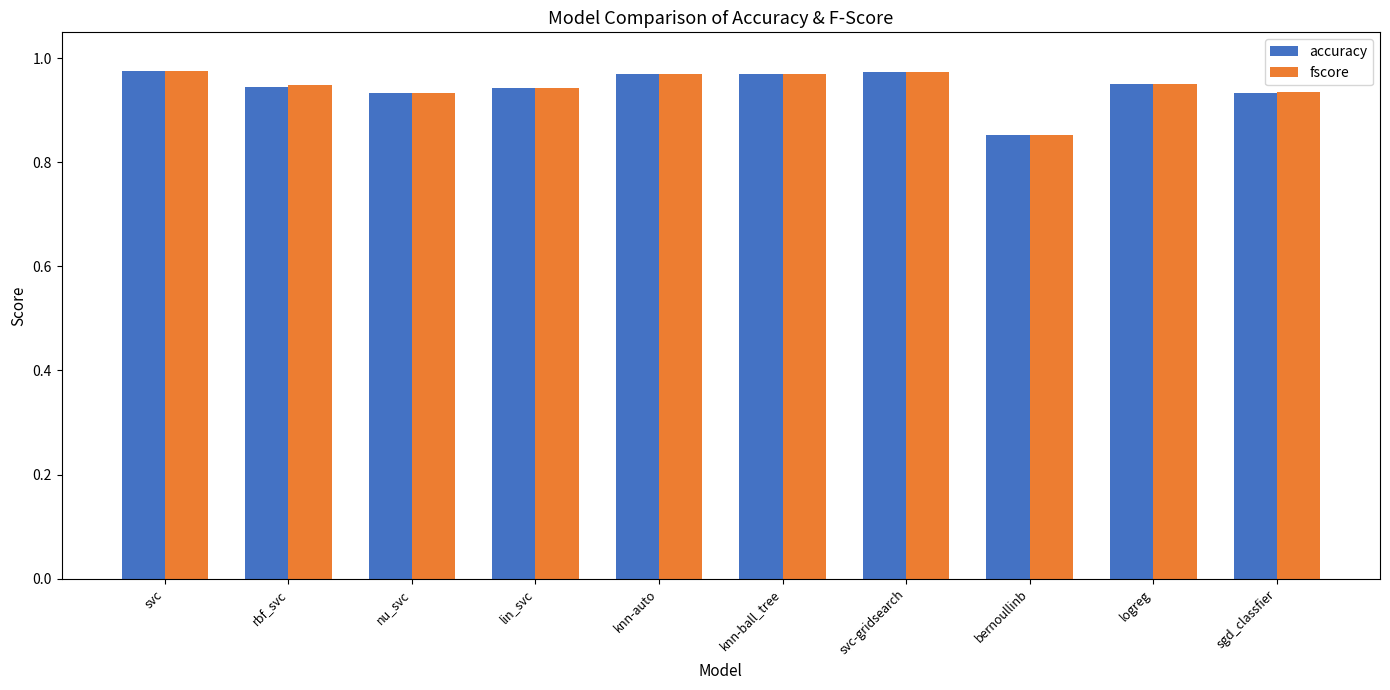

What is the sum of all accuracy values?

9.4